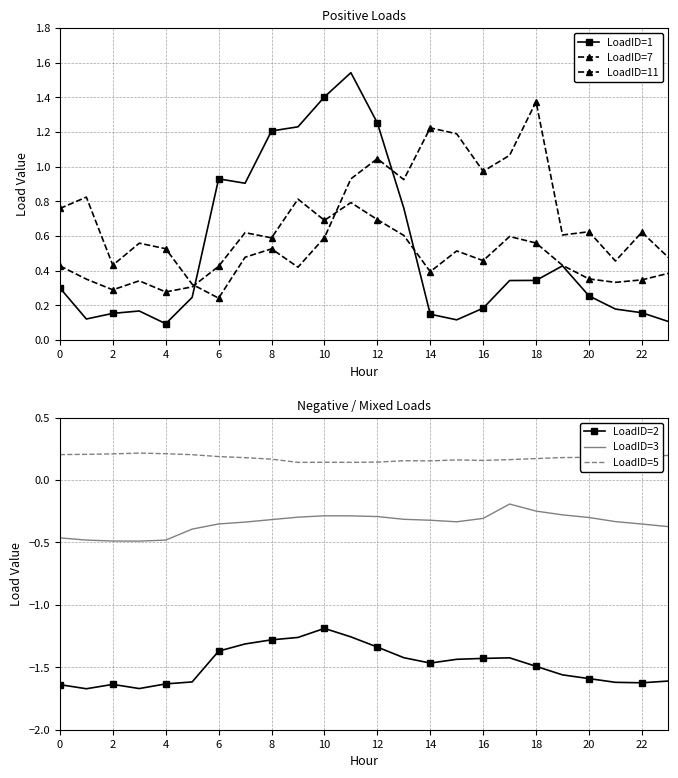

Where is LoadID=2 nearest to the value -1?

10